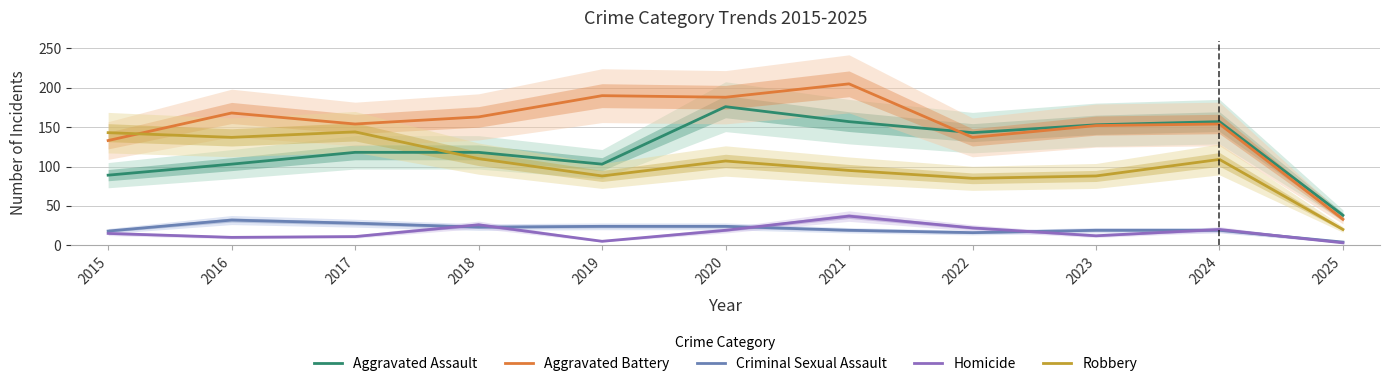

Where is the first local maximum for Criminal Sexual Assault?

2016